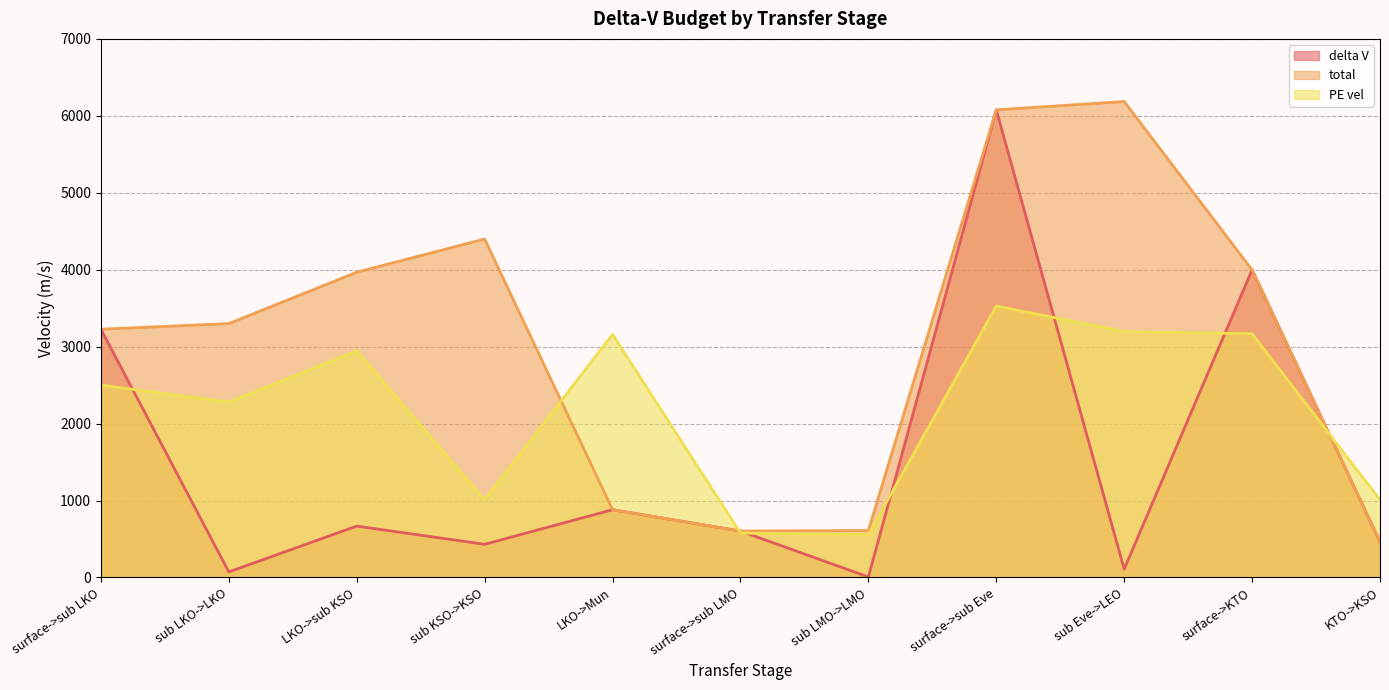

Is it true that delta V equals 6077.8 at surface->sub Eve?

True